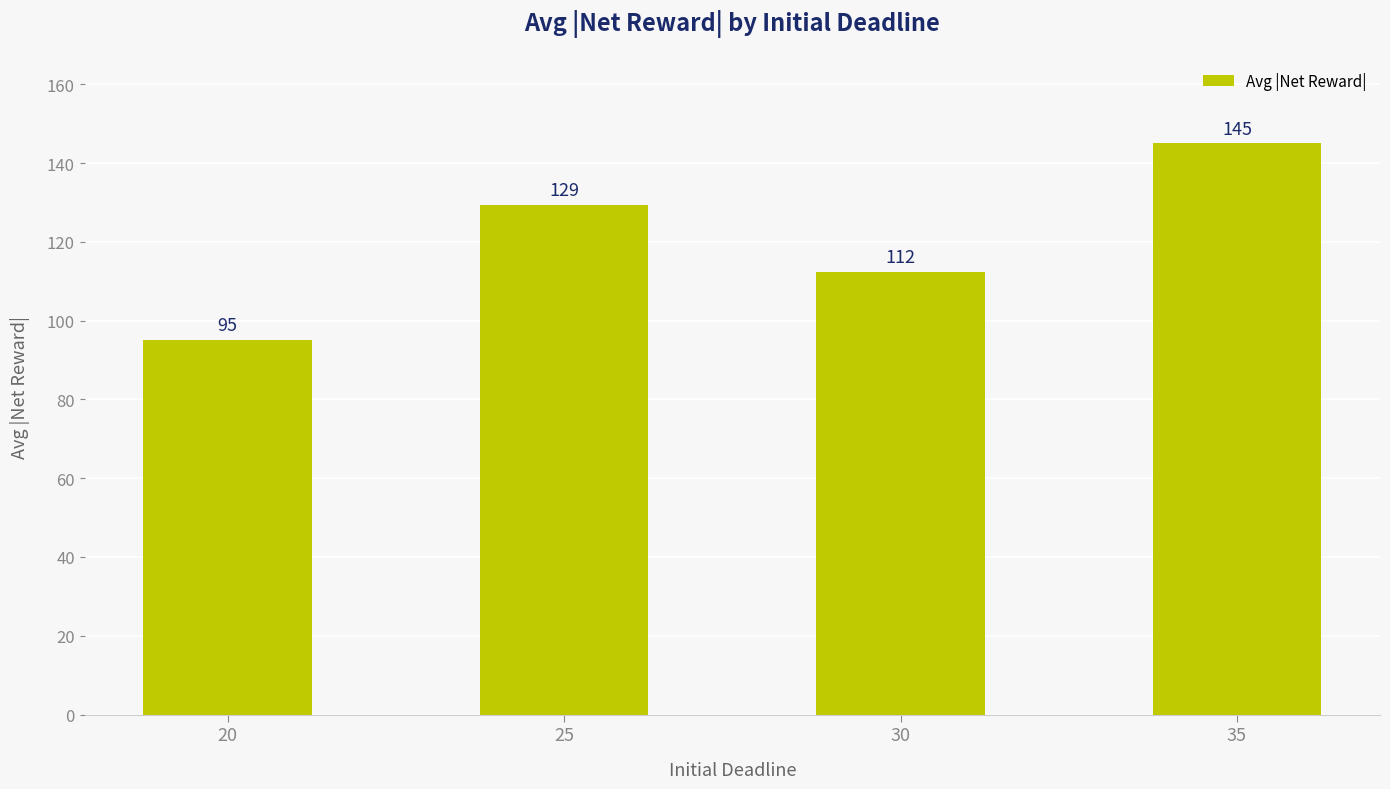

What is the difference between the maximum and minimum values?

49.9